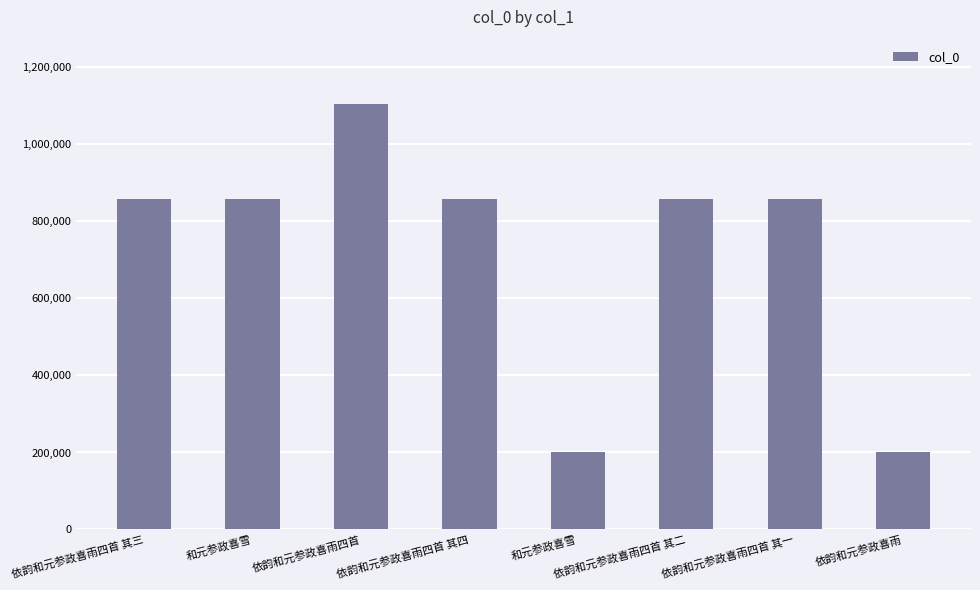

Reading left to right, what are all the values shown in this chart?

857771	857800	1106013	857770	201602	857772	857773	201851